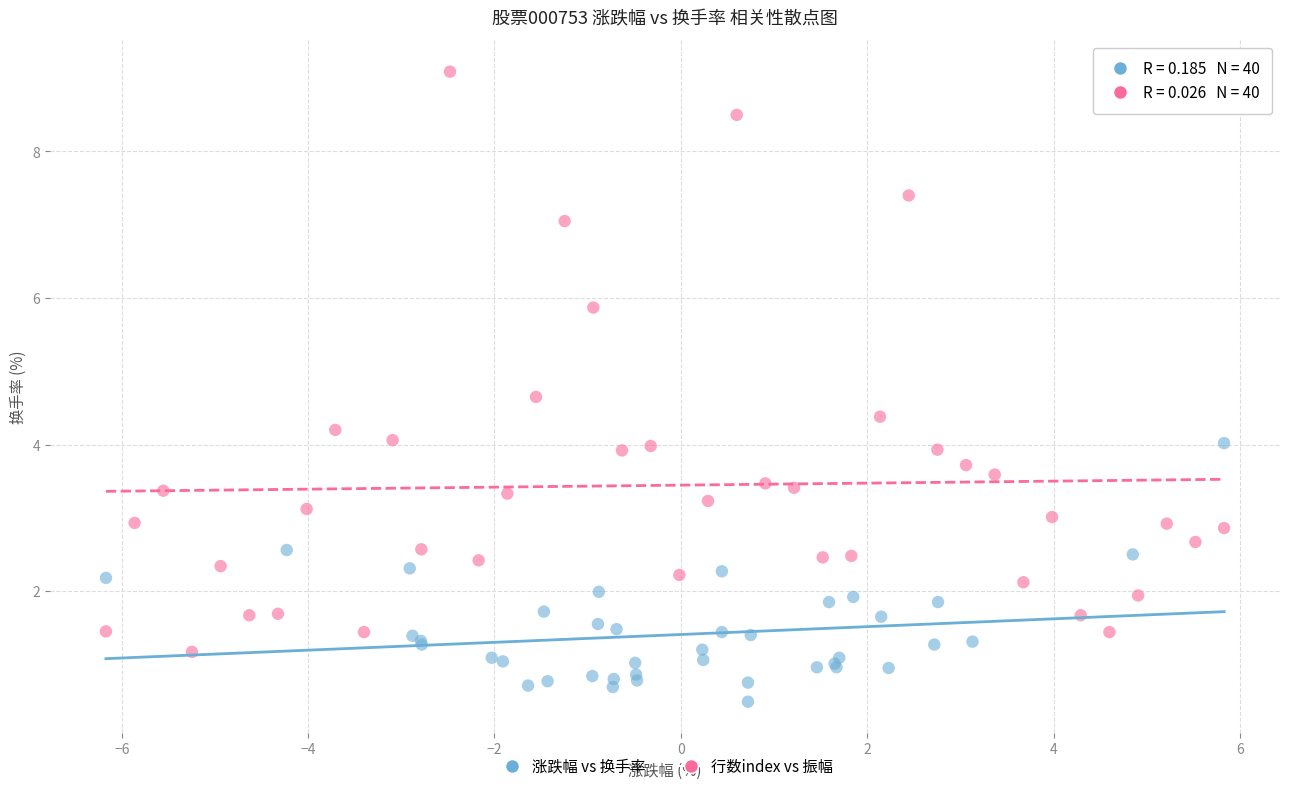

Which series contains the highest Y value?

行数index vs 振幅